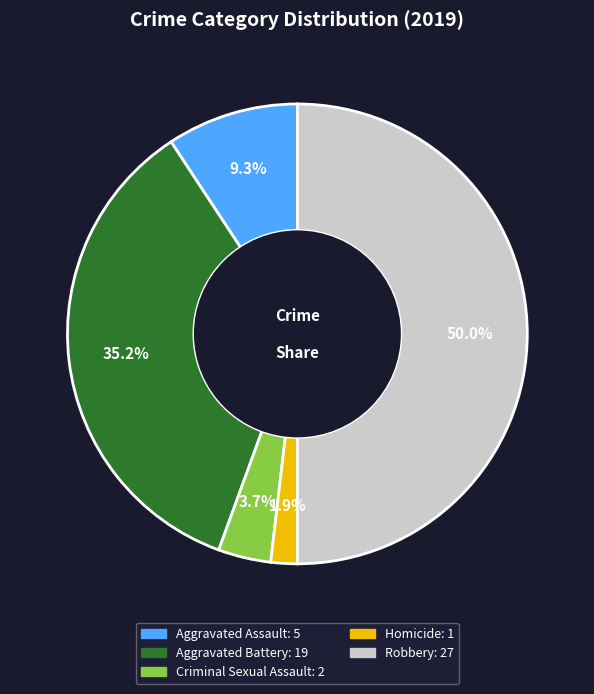

To the nearest percent, what is the difference between the largest and smallest slice percentages?

48%